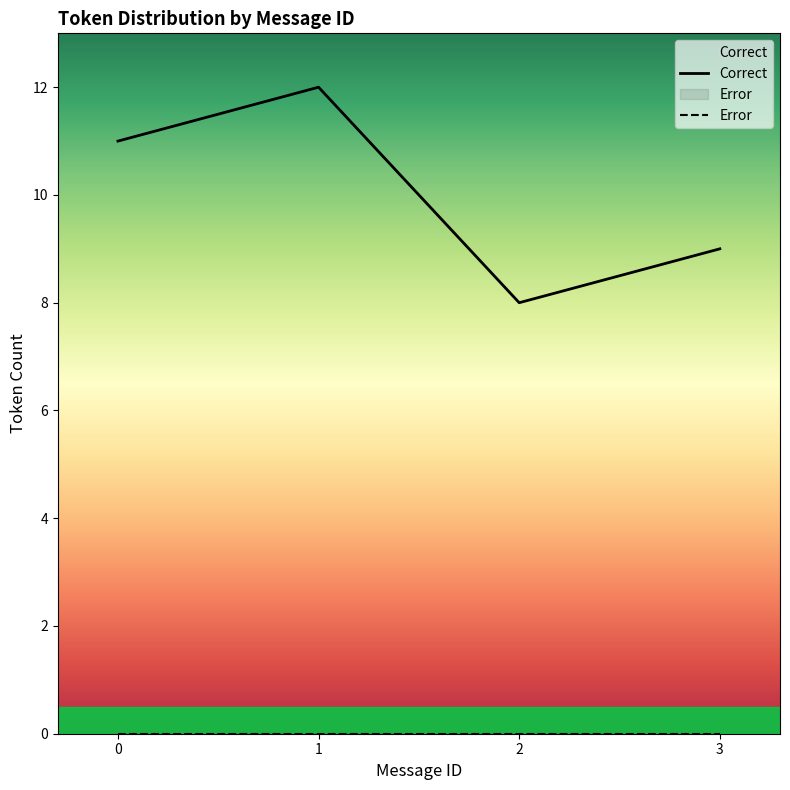

What is the greatest value displayed?

12